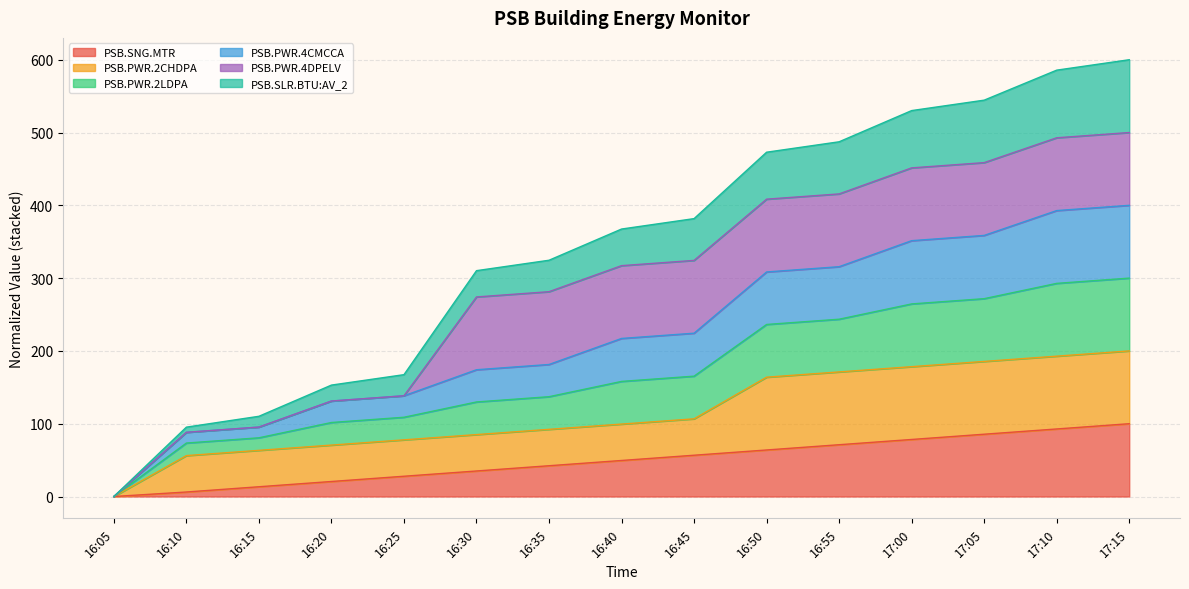

What is the highest value of the PSB.SNG.MTR series?

100.0